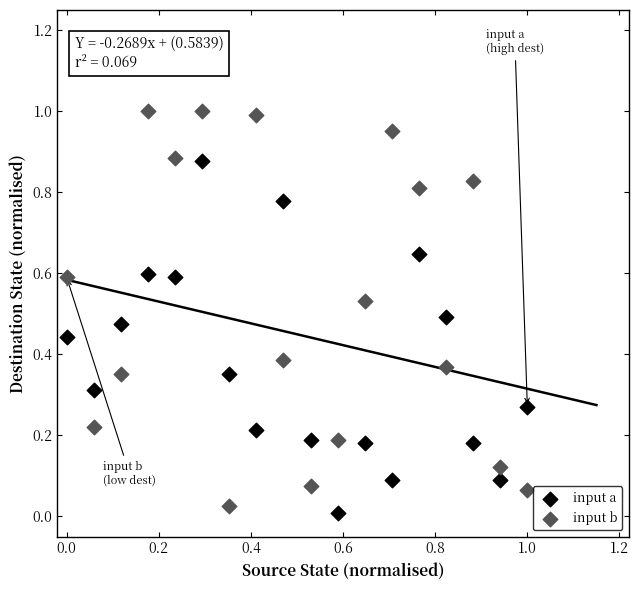

Which series has the largest Y range (max minus min)?

input b